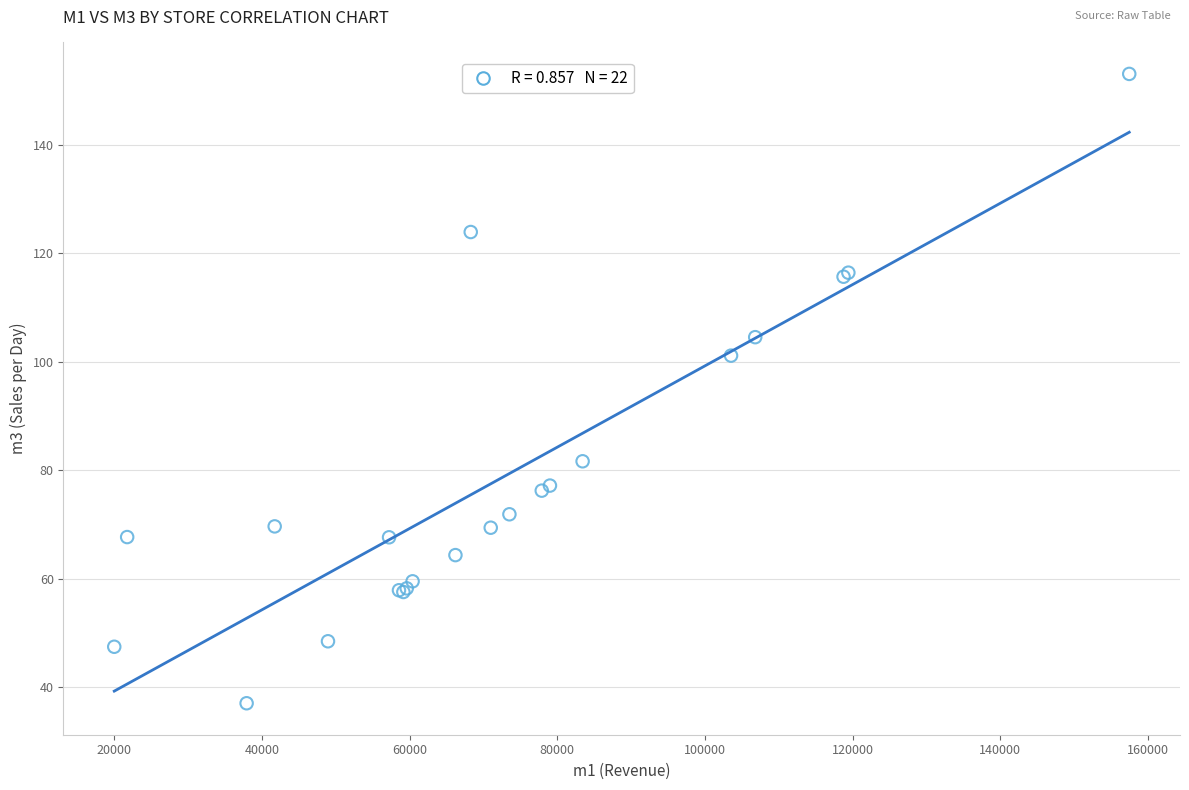

What Y value in the scatter plot is closest to 95?

101.1